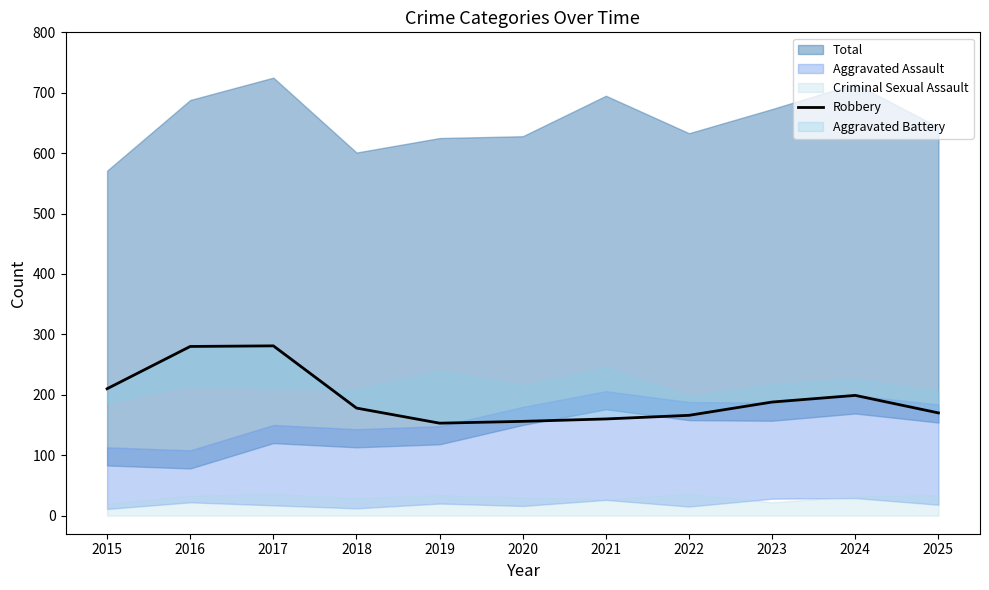

List the labels in order of value, largest first.

2017, 2016, 2015, 2024, 2023, 2018, 2025, 2022, 2021, 2020, 2019